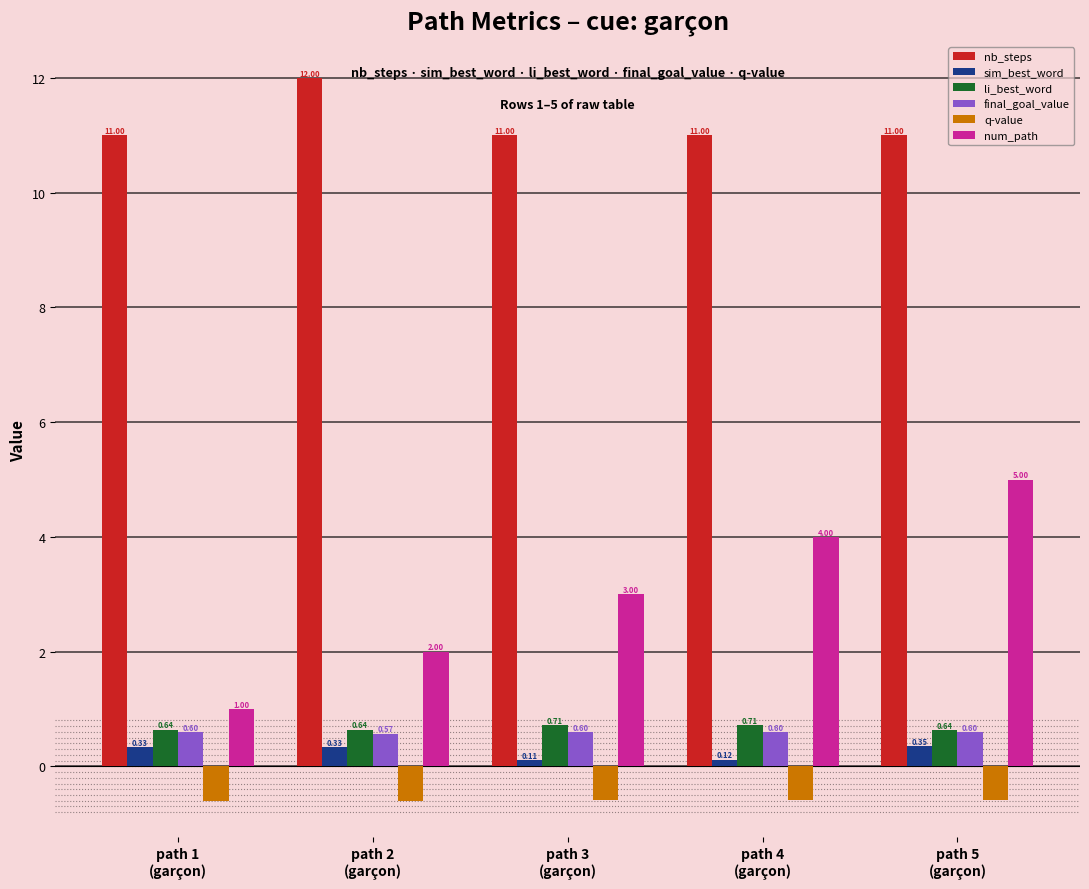

What is the maximum value for nb_steps?

12.0